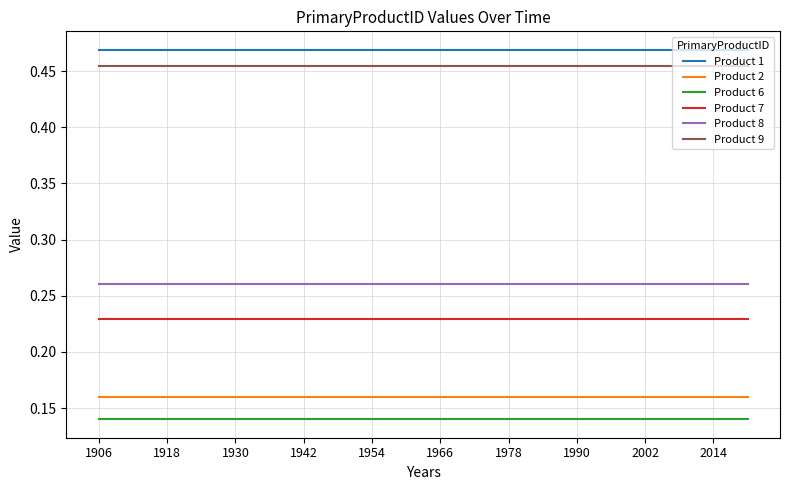

True or false: Product 9 and Product 1 cross at least once.

False